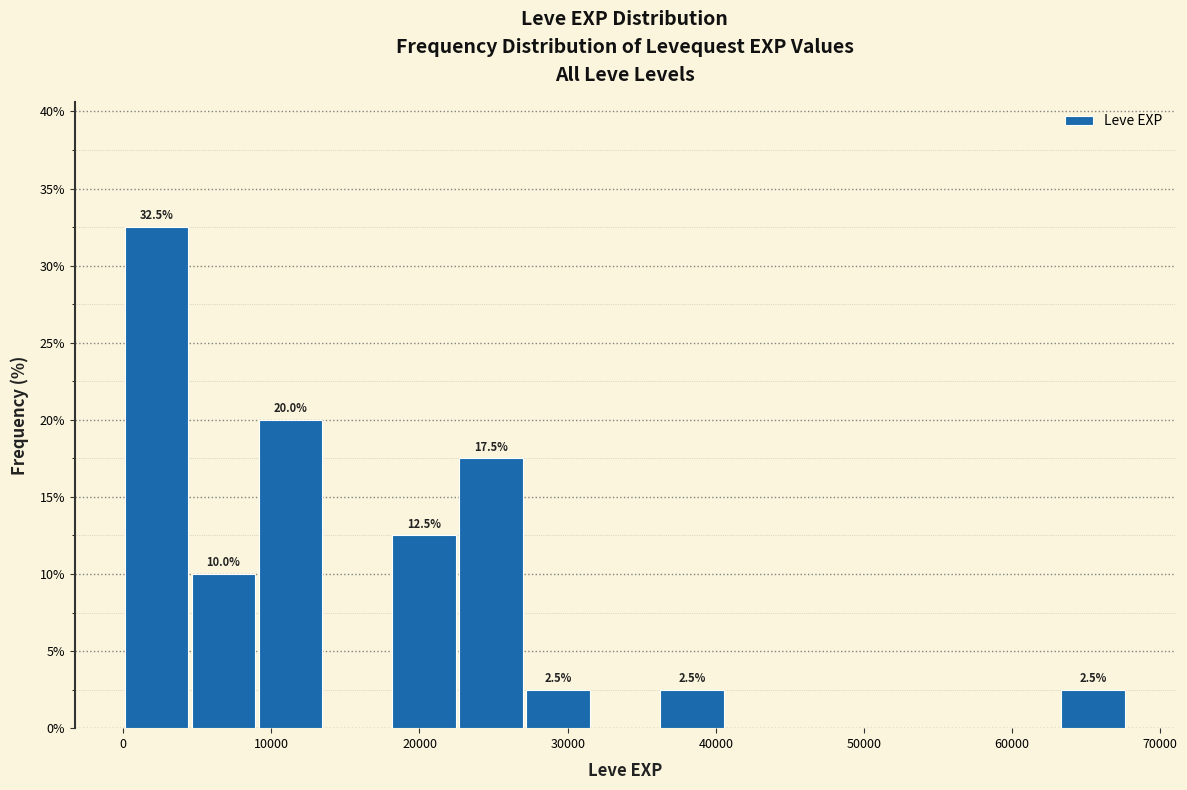

Over which range of the x-axis is the bar tallest?

0 to 5000